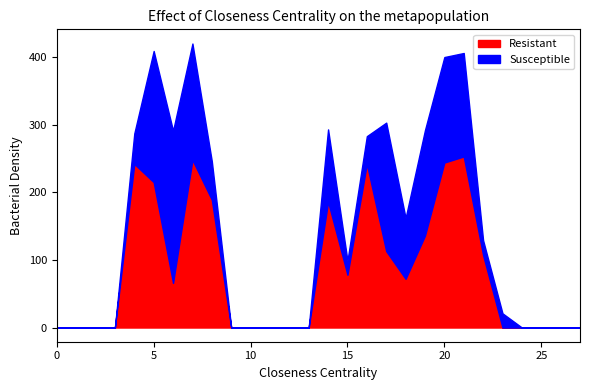

Reading right to left, transcribe all the data shown in this chart.

Resistant: 27=0	26=0	25=0	24=0	23=0	22=107	21=253	20=244	19=136	18=72	17=113	16=242	15=78	14=186	13=0	12=0	11=0	10=0	9=0	8=189	7=248	6=66	5=215	4=242	3=0	2=0	1=0	0=0
Susceptible: 27=0	26=0	25=0	24=0	23=21	22=22	21=153	20=156	19=156	18=90	17=190	16=41	15=21	14=107	13=0	12=0	11=0	10=0	9=0	8=57	7=172	6=225	5=194	4=45	3=0	2=0	1=0	0=0